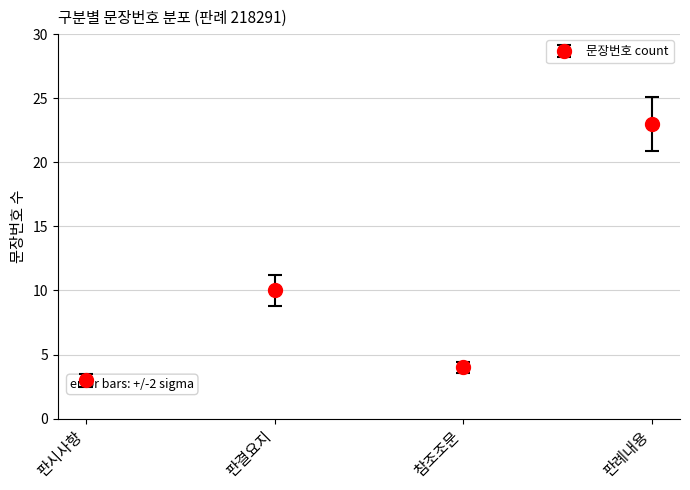

What position from the right is 참조조문?

2